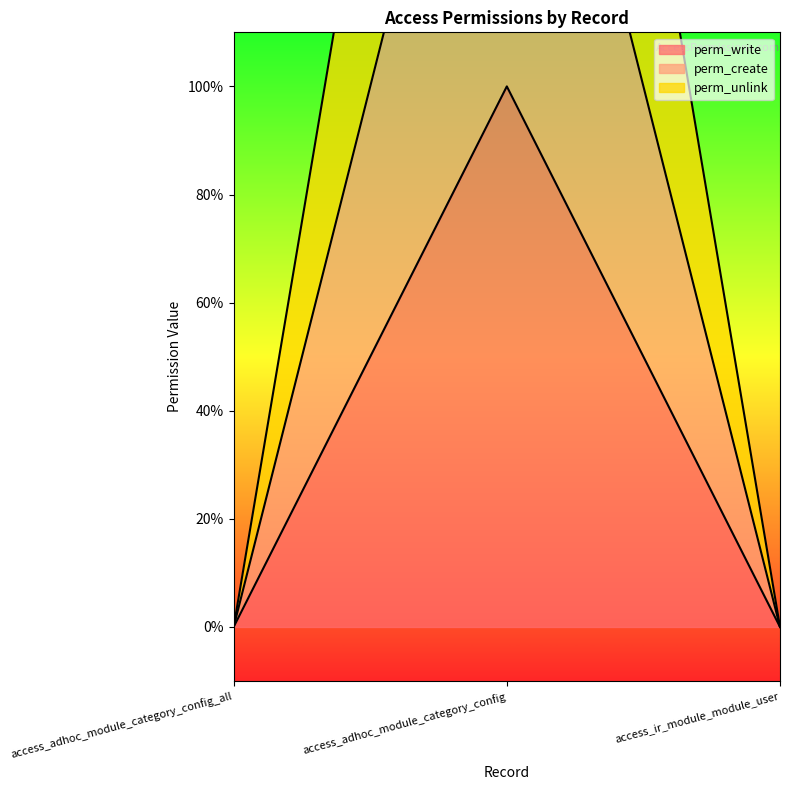

List the series in order of their peak value, highest first.

perm_unlink, perm_create, perm_write